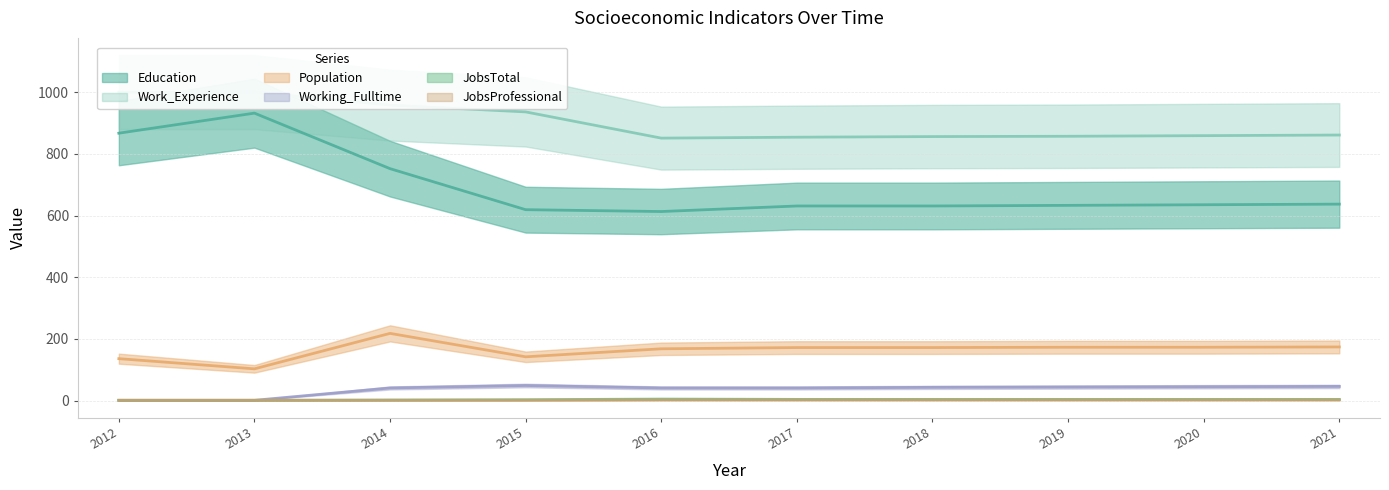

True or false: Work_Experience and JobsTotal cross at least once.

False